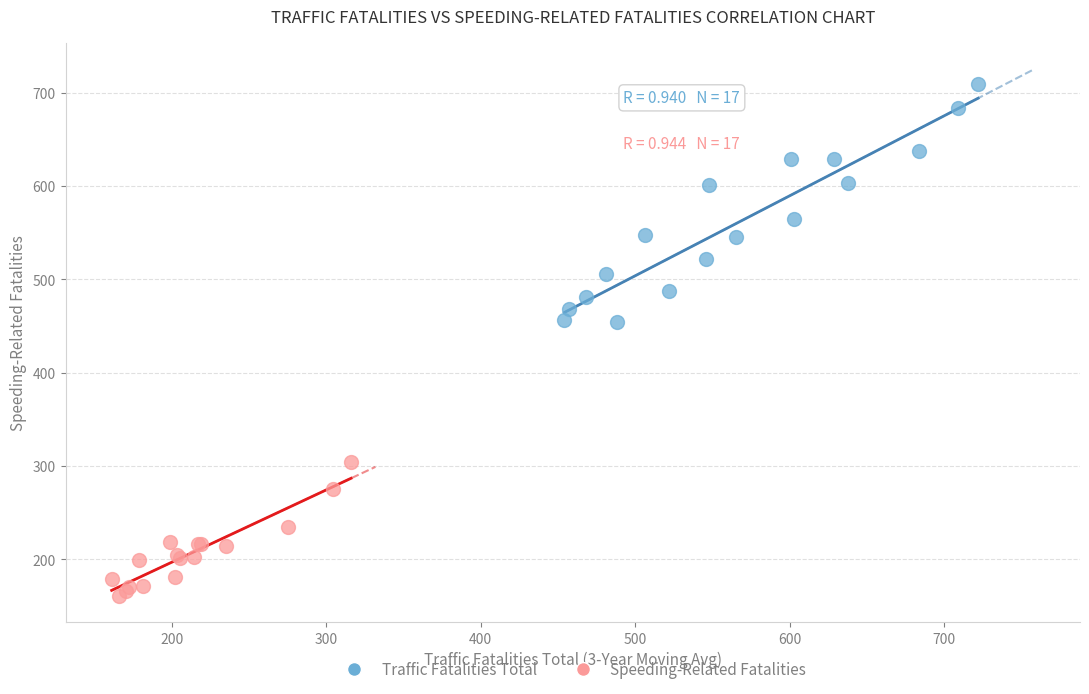

Which series has the widest spread of Y values?

Traffic Fatalities Total